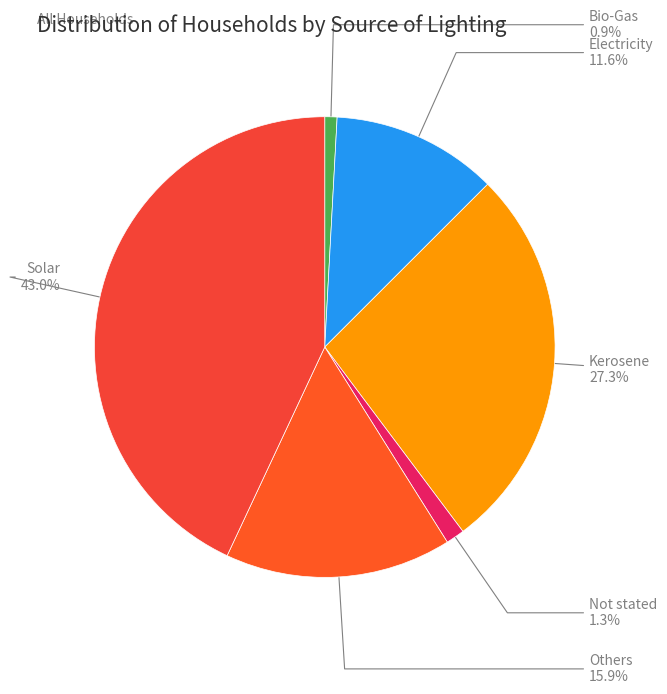

Is Kerosene the majority of the pie?

No